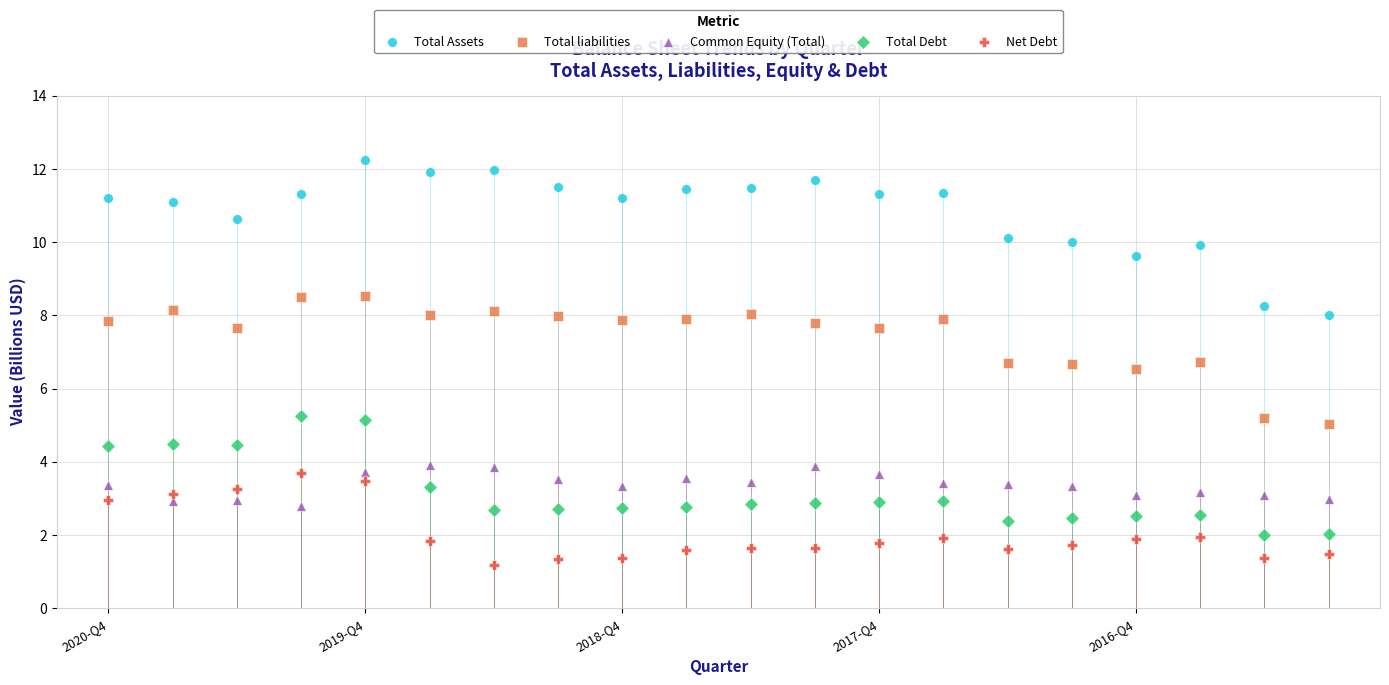

Which series has the largest Y range (max minus min)?

Total Assets